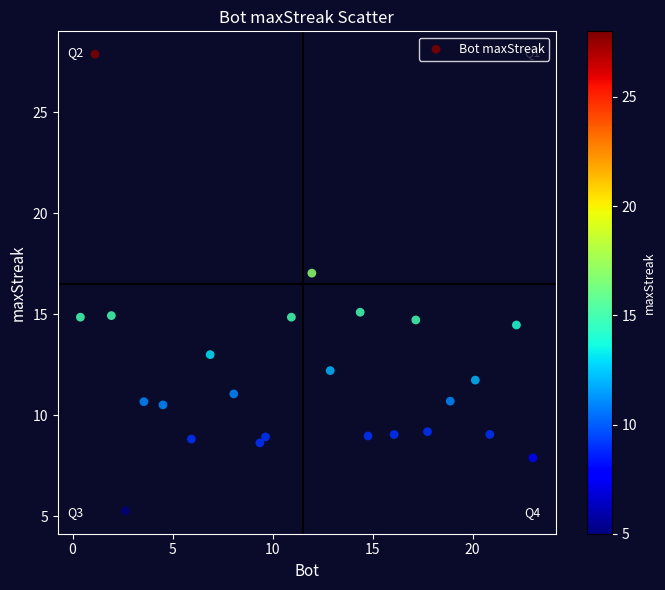

What is the range of Y values (max minus min)?

22.6